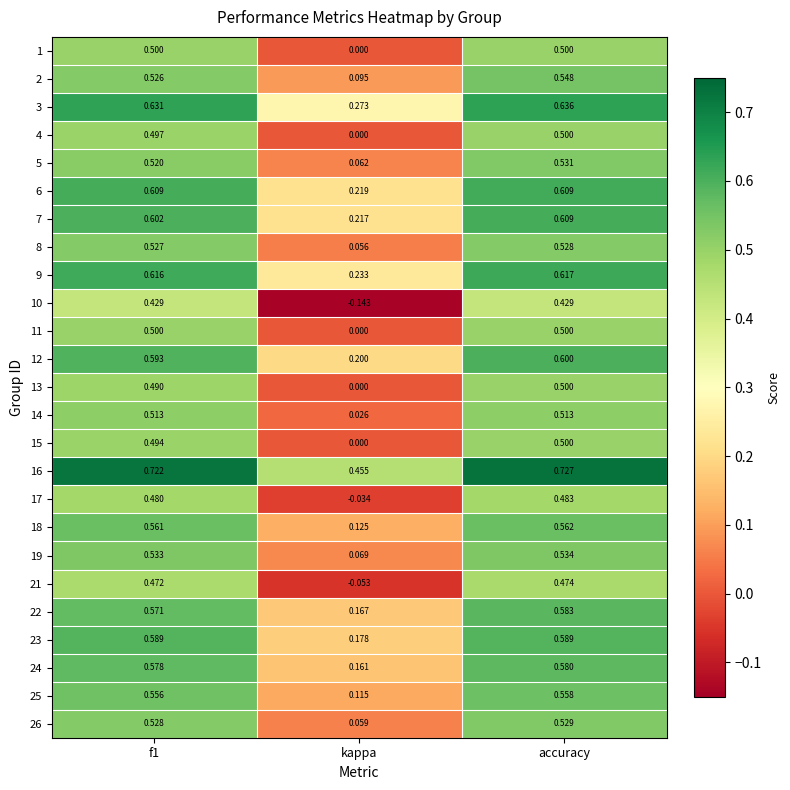

Which label corresponds to the largest value in the chart?

accuracy